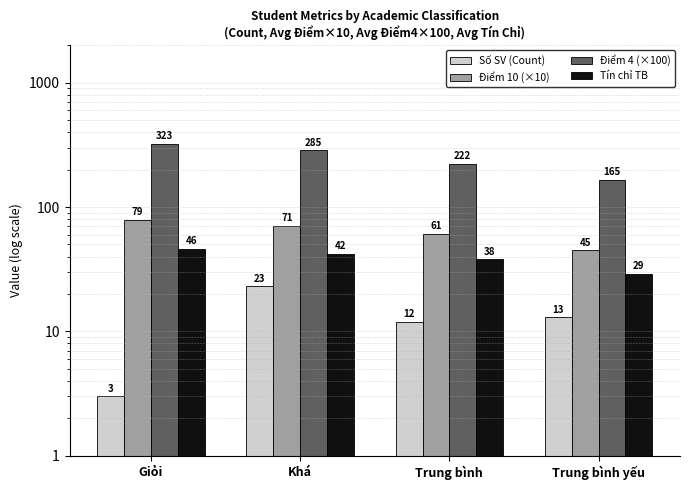

How many distinct data groups are displayed?

4